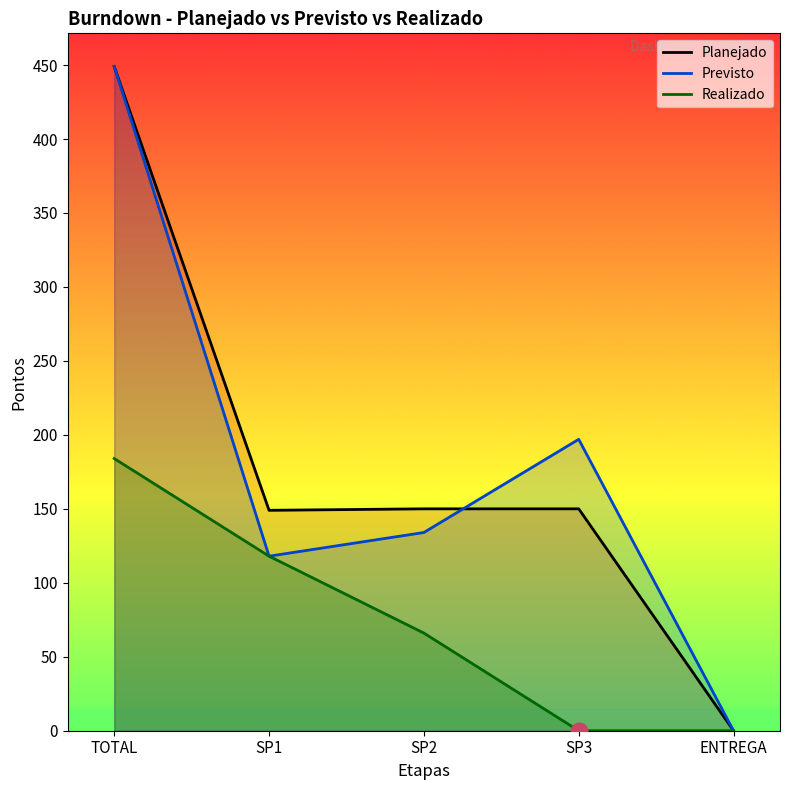

True or false: Previsto has a value of 178 at TOTAL.

False